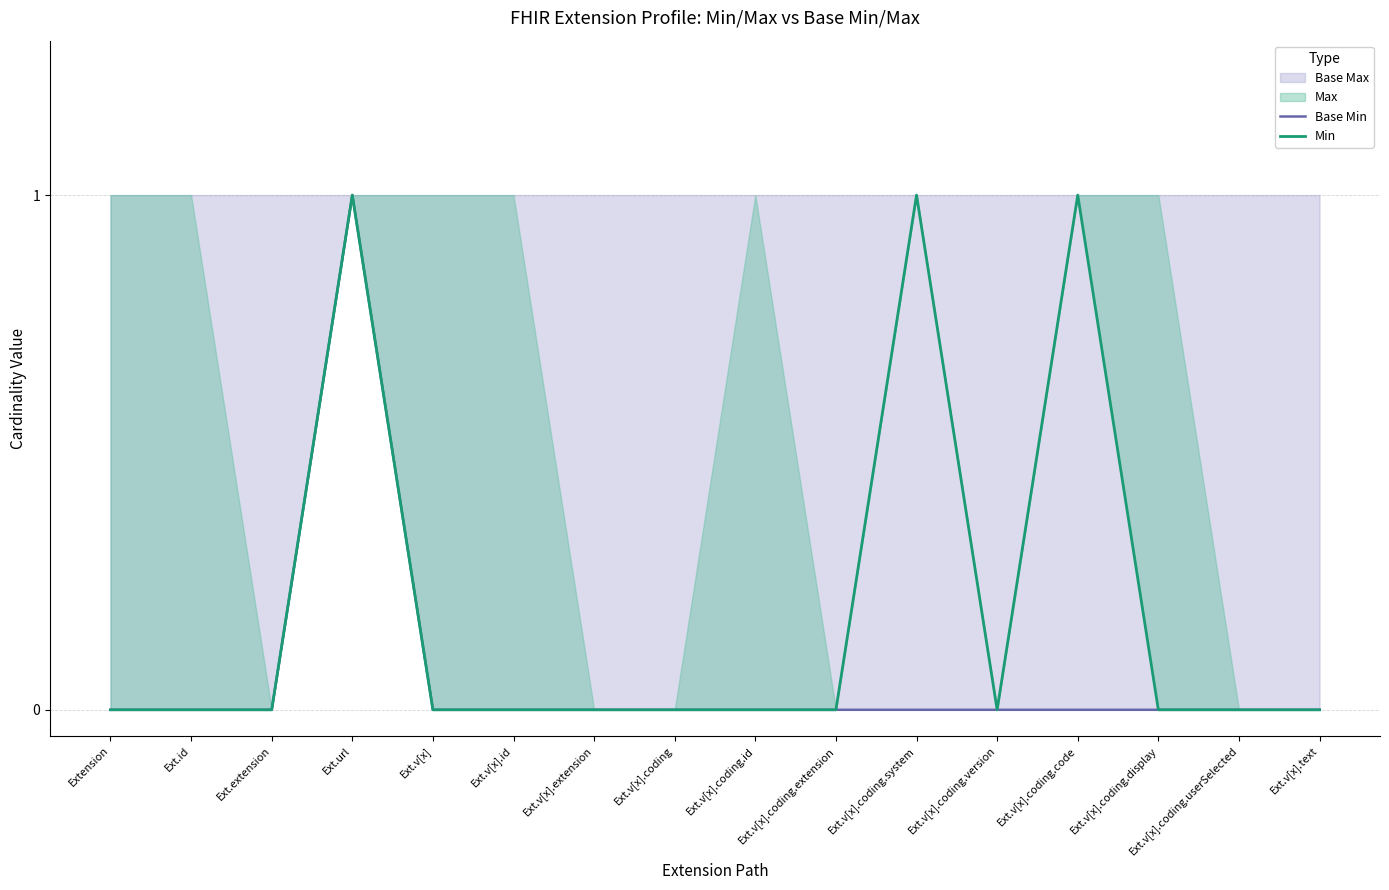

Is the value of Base Min at Ext.extension greater than the value of Min at Ext.extension?

No